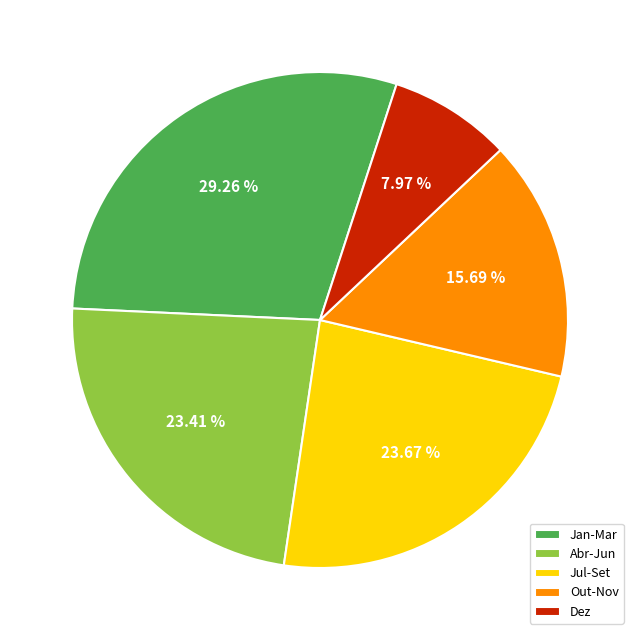

What is the ratio of the value at Abr-Jun to the value at Out-Nov?

1.5